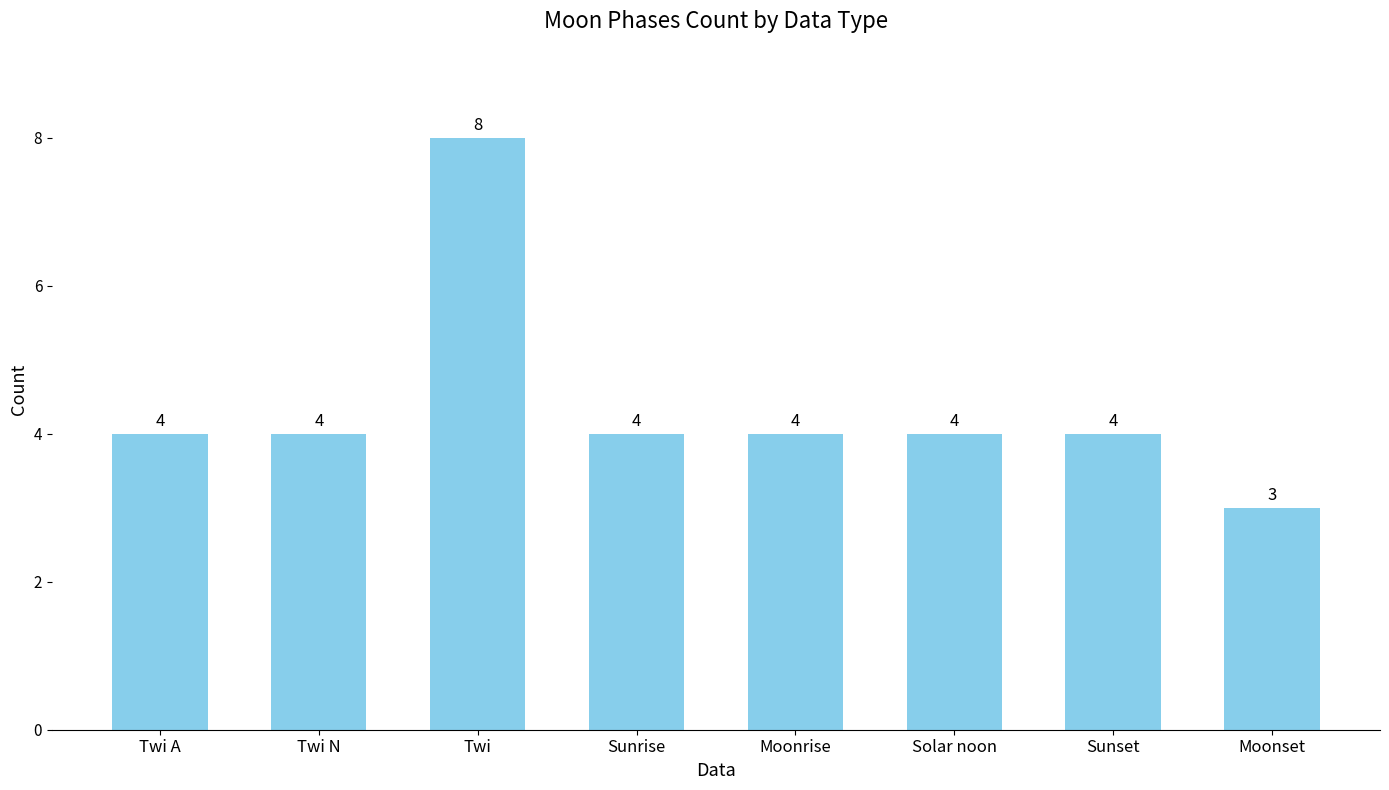

What is the approximate value at Moonrise?

4